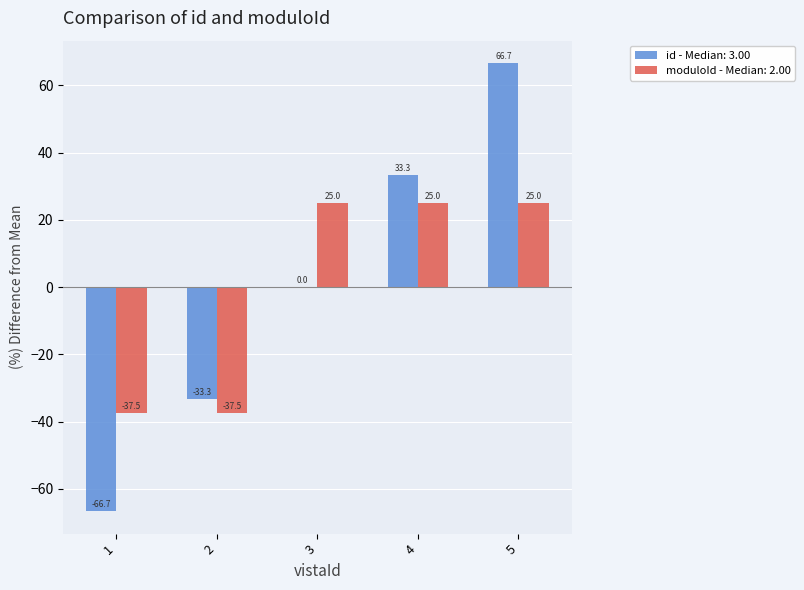

Which series has the widest spread of values?

id - Median: 3.00